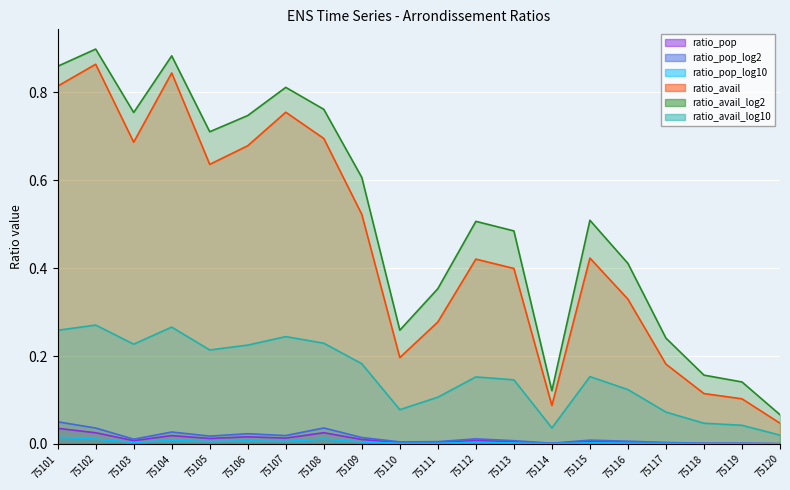

What is the spread (max minus min) of values at 75118?

0.2